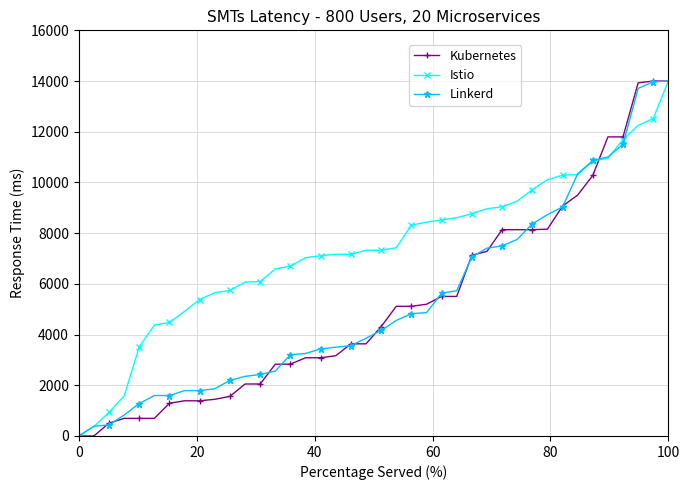

What is the value of the Linkerd point at the 9th from the left?

1789.4